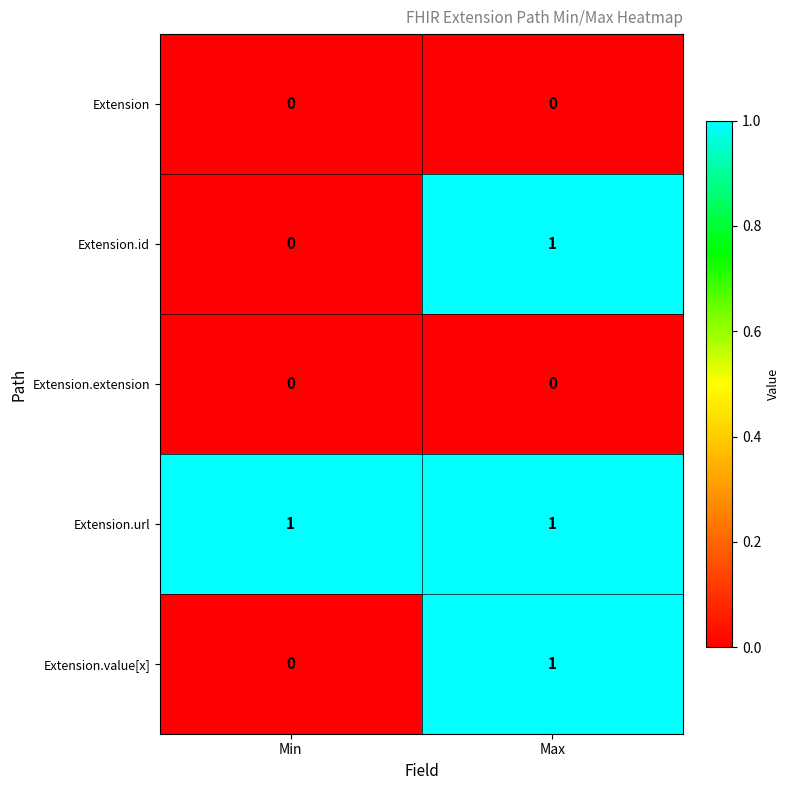

Reading left to right, transcribe all the data shown in this chart.

Extension: Min=0	Max=0
Extension.id: Min=0	Max=1
Extension.extension: Min=0	Max=0
Extension.url: Min=1	Max=1
Extension.value[x]: Min=0	Max=1